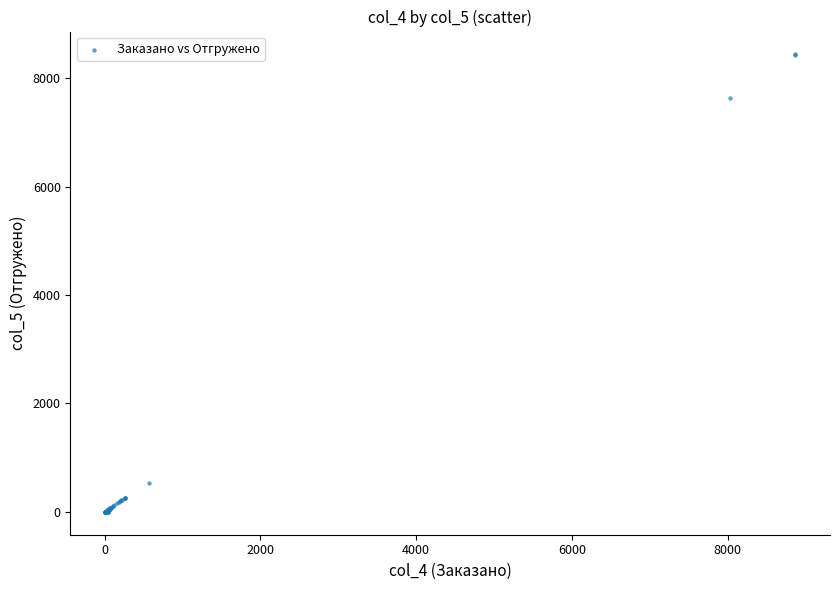

What Y value in the scatter plot is closest to 4218?

7631.5